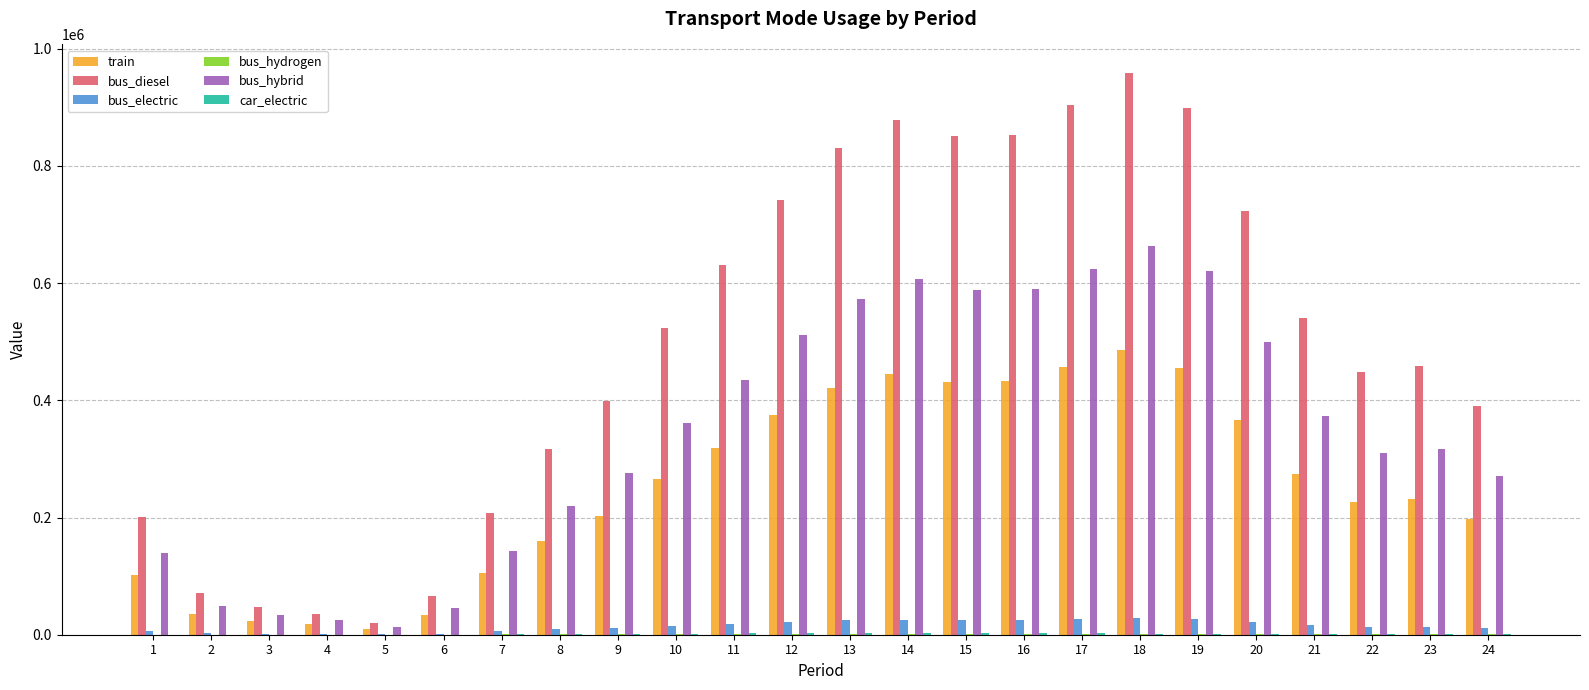

What is the maximum value for bus_hybrid?

662721.2